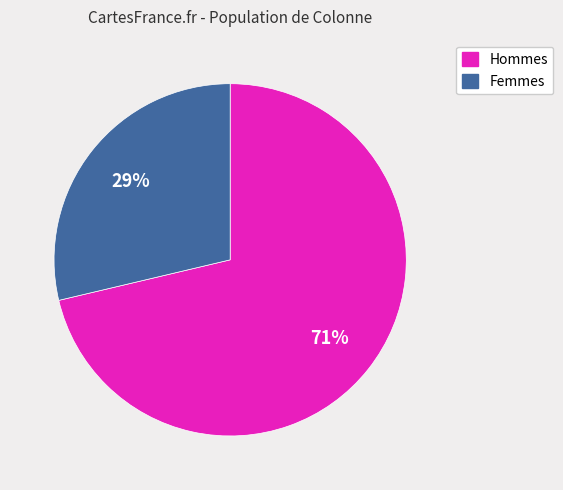

To the nearest percent, what is the average slice percentage?

50%